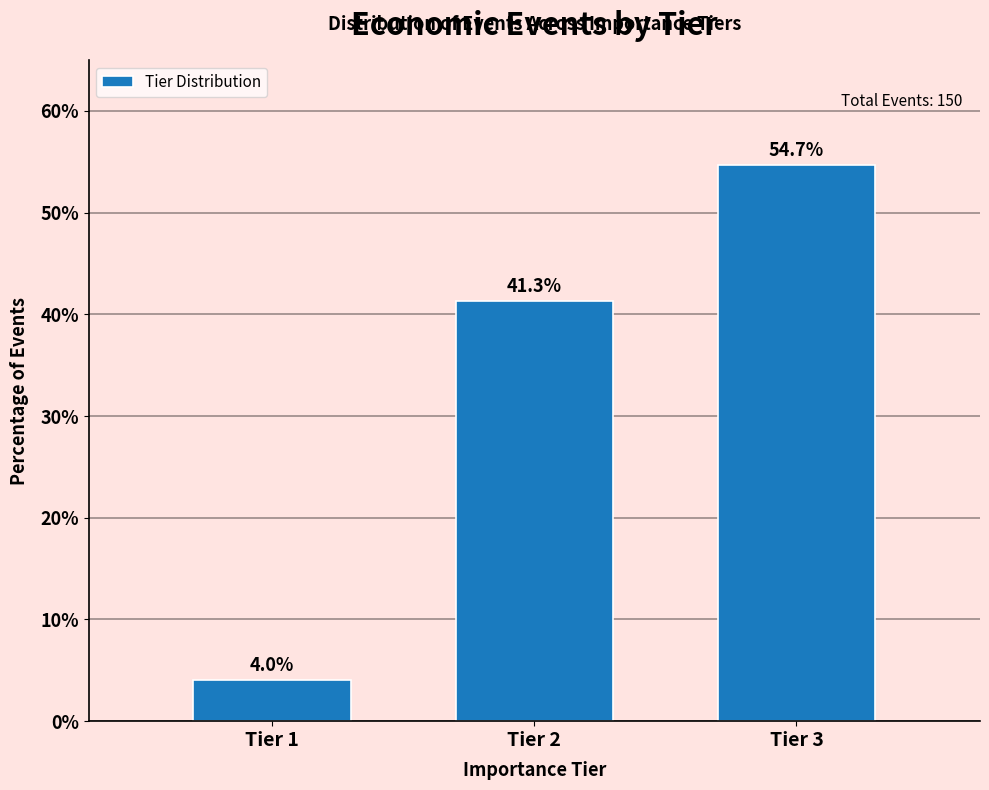

Reading right to left, what are all the values shown in this chart?

54.7	41.3	4.0